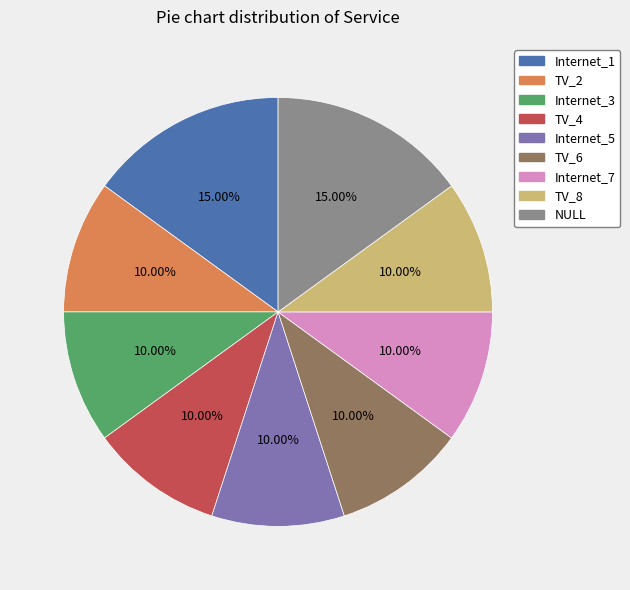

Is TV_2 the majority of the pie?

No